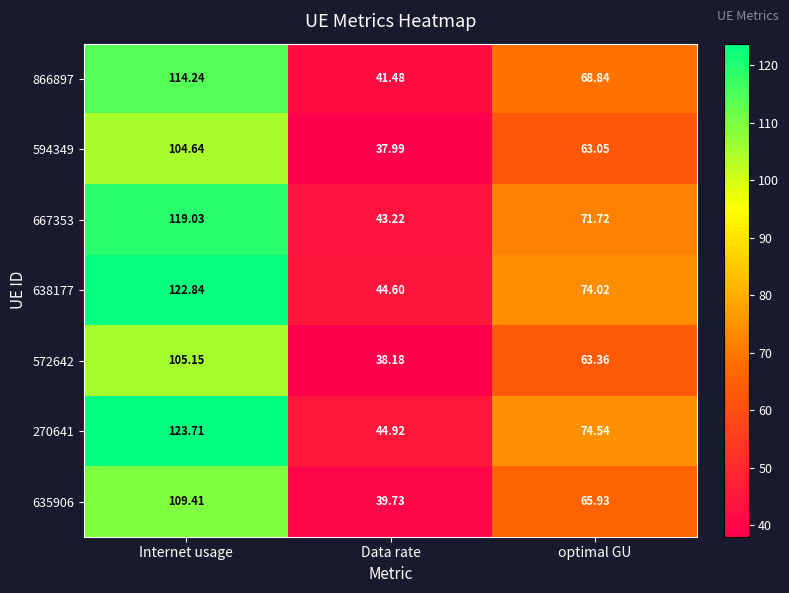

At which category is the sum across all series the highest?

Internet usage